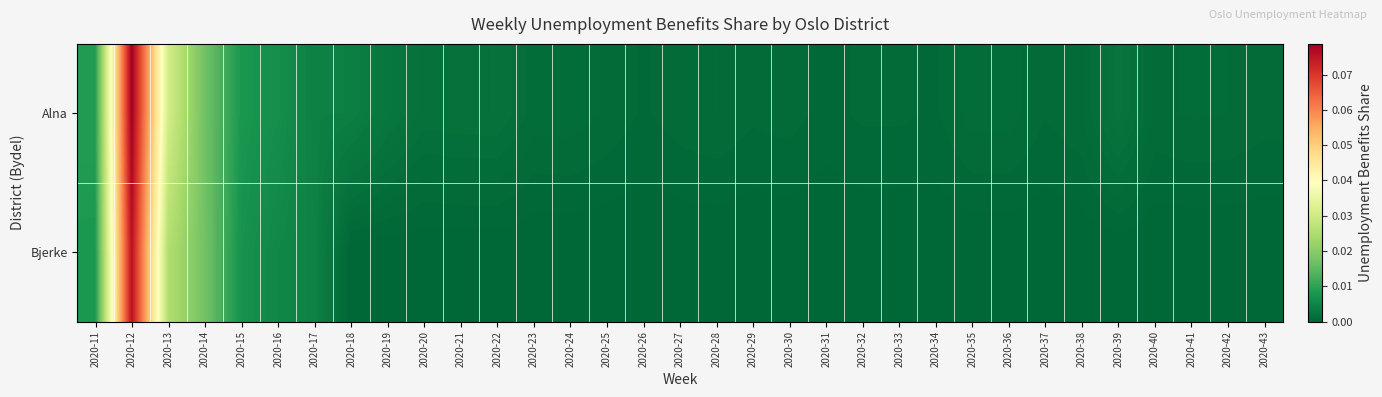

At which category is the sum across all series the highest?

2020-12